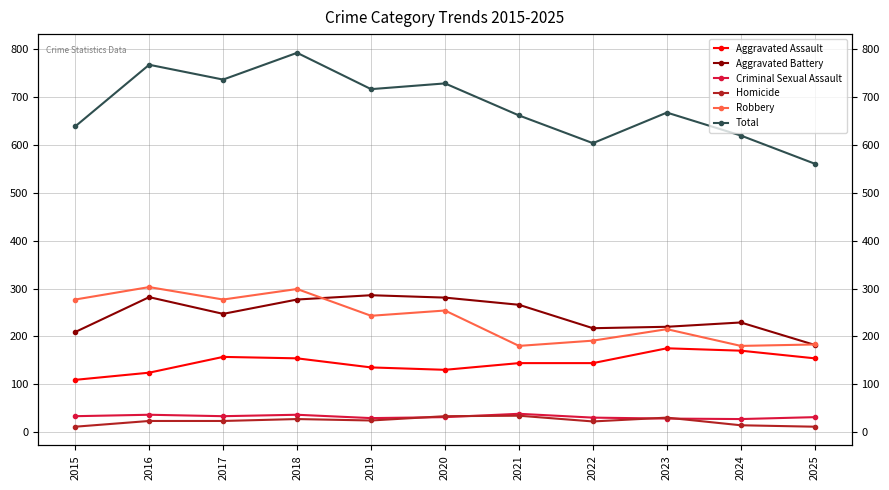

Reading left to right, list all the values displayed in this chart.

Aggravated Assault: 2015=109	2016=124	2017=157	2018=154	2019=135	2020=130	2021=144	2022=144	2023=175	2024=170	2025=154
Aggravated Battery: 2015=209	2016=282	2017=247	2018=277	2019=286	2020=281	2021=266	2022=217	2023=220	2024=229	2025=182
Criminal Sexual Assault: 2015=33	2016=36	2017=33	2018=36	2019=29	2020=31	2021=38	2022=30	2023=28	2024=27	2025=31
Homicide: 2015=11	2016=23	2017=23	2018=27	2019=24	2020=33	2021=34	2022=22	2023=30	2024=14	2025=11
Robbery: 2015=277	2016=303	2017=277	2018=299	2019=243	2020=254	2021=180	2022=191	2023=215	2024=180	2025=183
Total: 2015=639	2016=768	2017=737	2018=793	2019=717	2020=729	2021=662	2022=604	2023=668	2024=620	2025=561